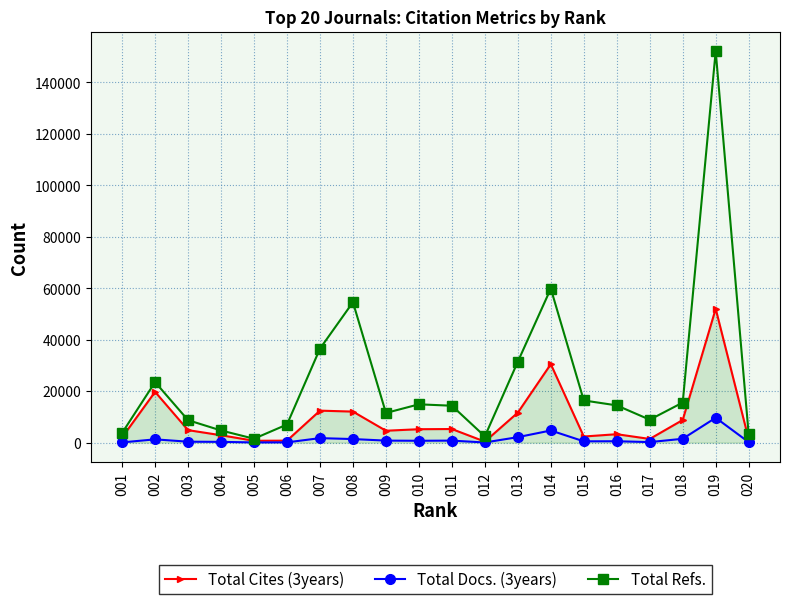

What is the value of the Total Docs. (3years) point at the 11th from the left?

770